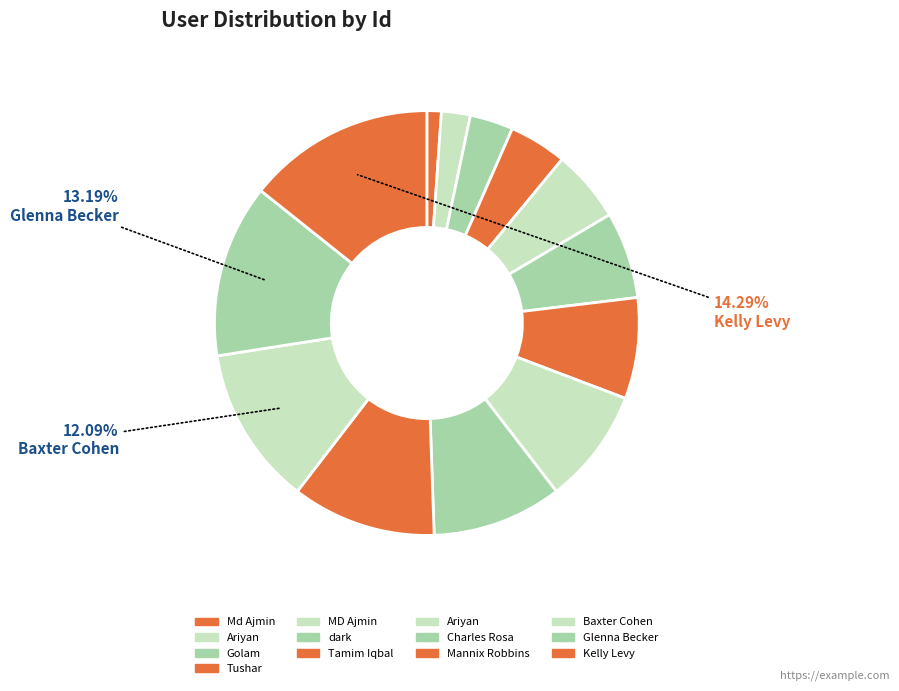

What is the smallest slice in the pie chart?

Md Ajmin